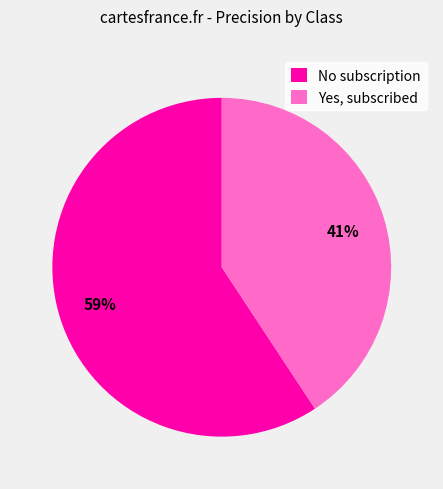

Rank the categories by value from lowest to highest.

Yes, subscribed, No subscription